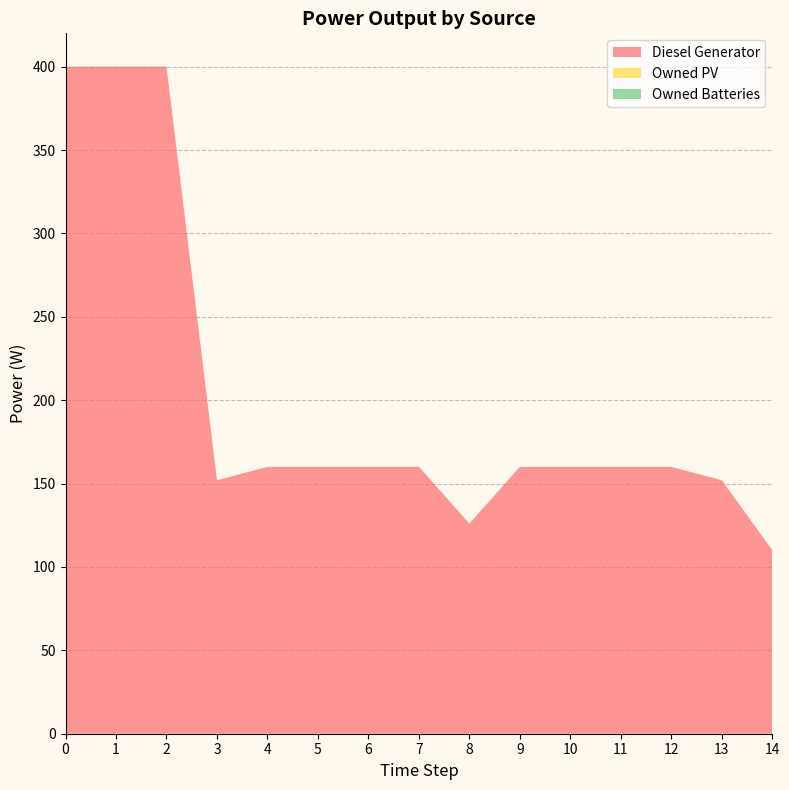

Reading left to right, transcribe all the data shown in this chart.

Diesel Generator: 0=400	1=400	2=400	3=152	4=160	5=160	6=160	7=160	8=126	9=160	10=160	11=160	12=160	13=152	14=110
Owned PV: 0=0	1=0	2=0	3=0	4=0	5=0	6=0	7=0	8=0	9=0	10=0	11=0	12=0	13=0	14=0
Owned Batteries: 0=0	1=0	2=0	3=0	4=0	5=0	6=0	7=0	8=0	9=0	10=0	11=0	12=0	13=0	14=0